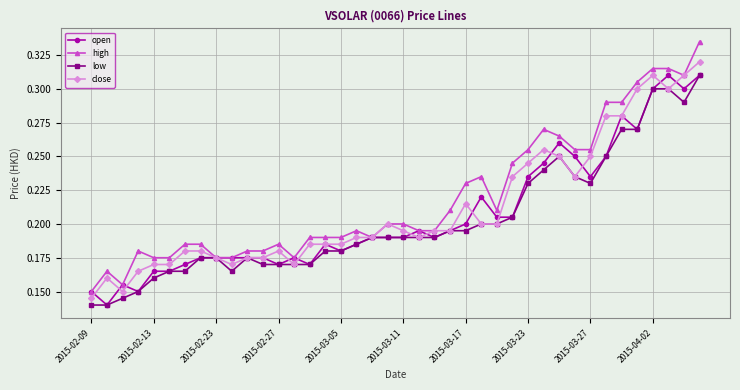

Which series has the largest range (max minus min)?

high